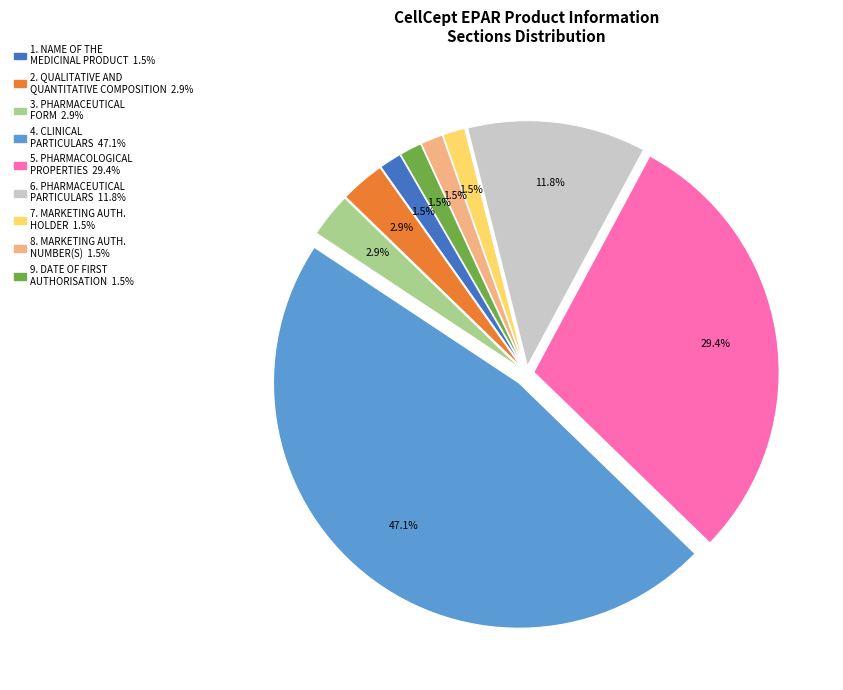

Is there a majority slice in this chart?

No